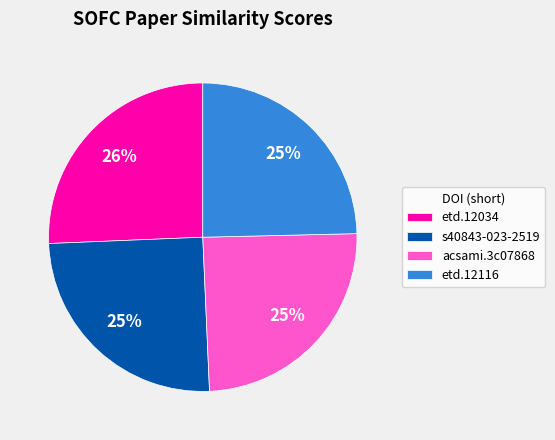

To the nearest percent, what is the average slice percentage?

25%